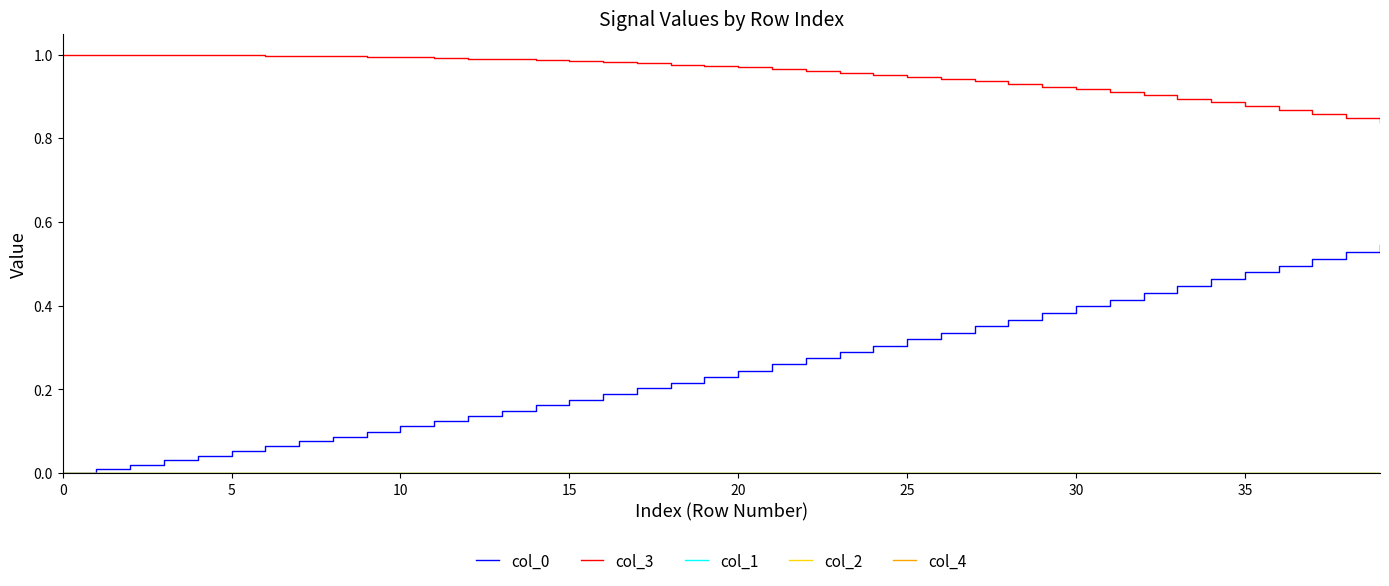

True or false: col_0 and col_3 intersect in this chart.

False